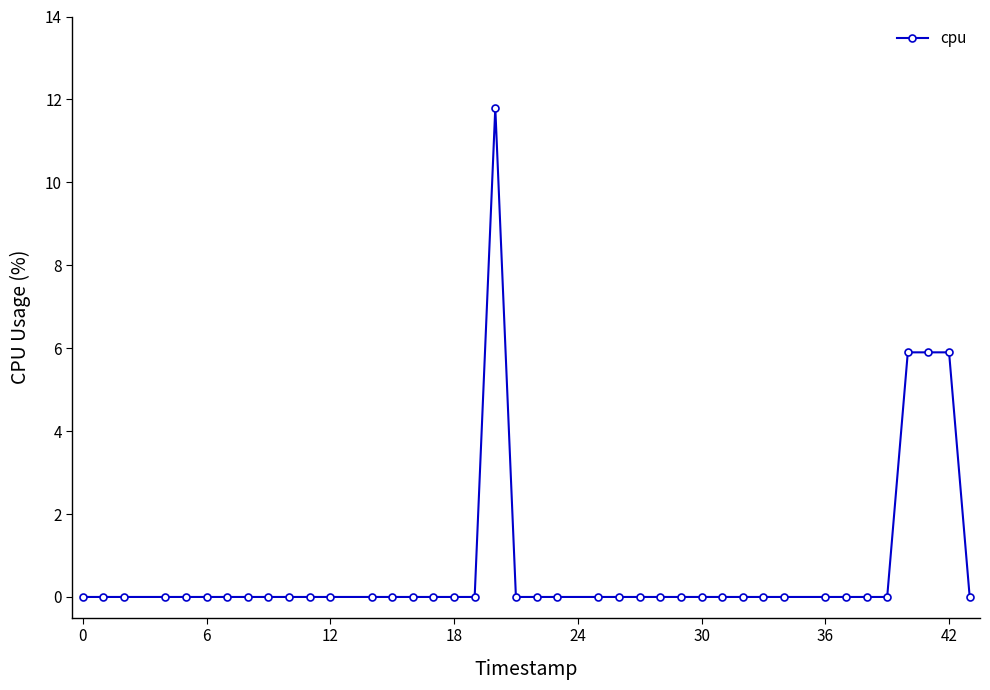

Reading right to left, what are all the values shown in this chart?

0.0	5.9	5.9	5.9	0.0	0.0	0.0	0.0	0.0	0.0	0.0	0.0	0.0	0.0	0.0	0.0	0.0	0.0	0.0	0.0	0.0	11.8	0.0	0.0	0.0	0.0	0.0	0.0	0.0	0.0	0.0	0.0	0.0	0.0	0.0	0.0	0.0	0.0	0.0	0.0